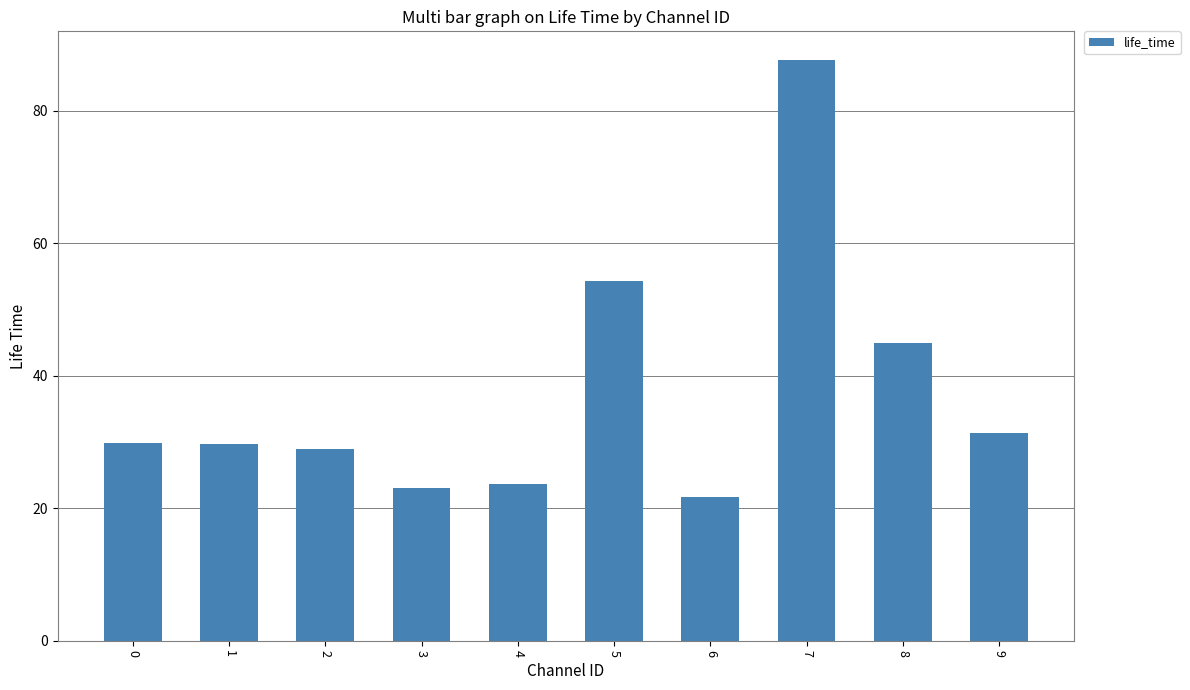

Which category has the highest value across all series?

7